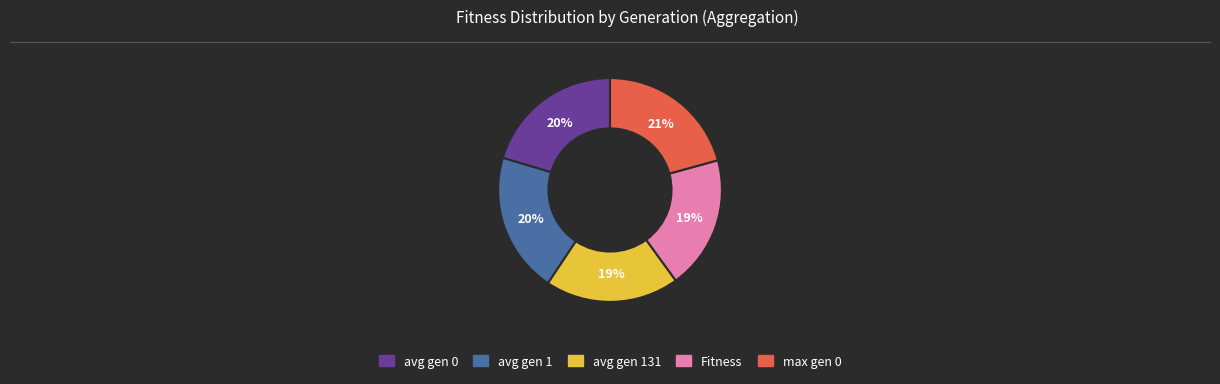

To the nearest percent, what is the average slice percentage?

20%